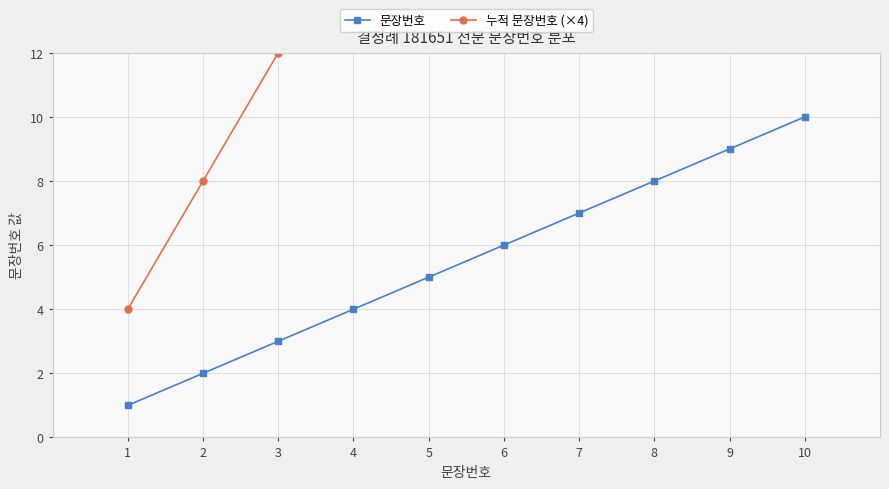

At 6, list the series in order from largest to smallest.

누적 문장번호 (×4), 문장번호